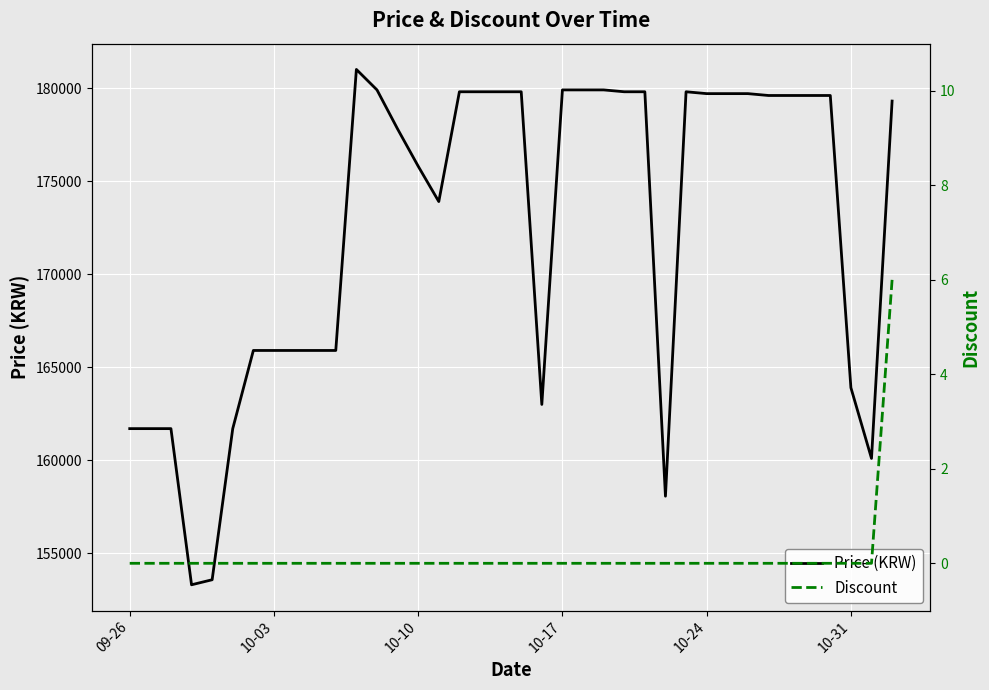

True or false: Price (KRW) and Discount cross at least once.

False